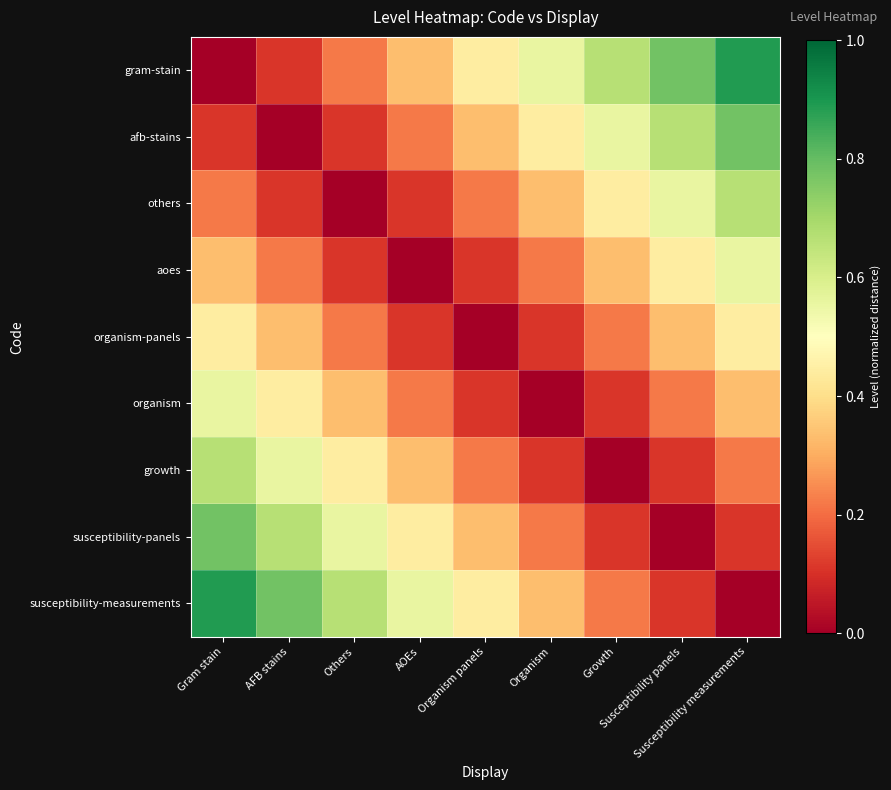

Which has a higher value, Growth or Others?

Growth